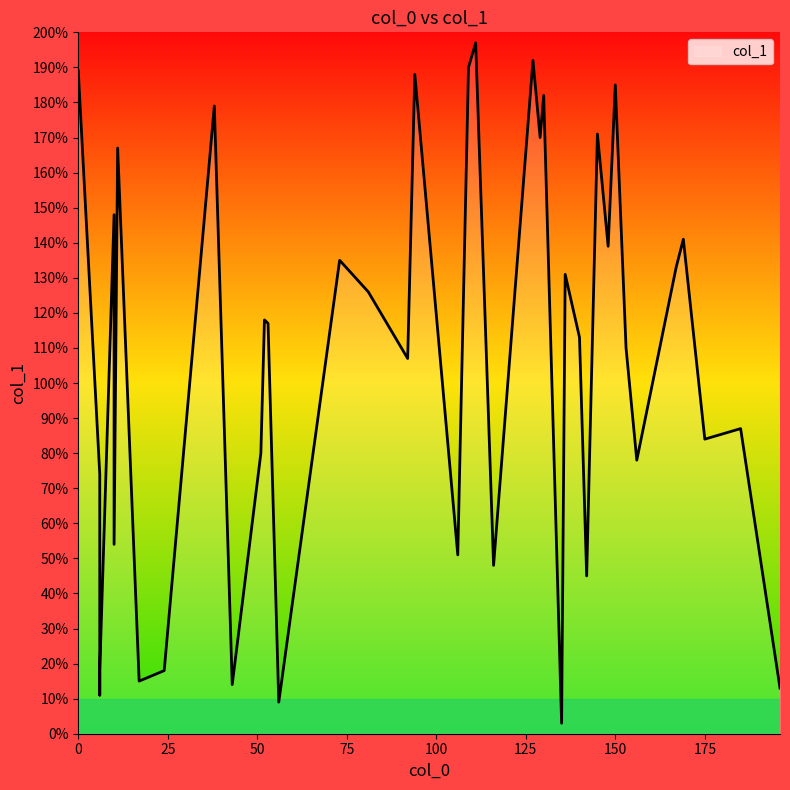

What is the average value?

106